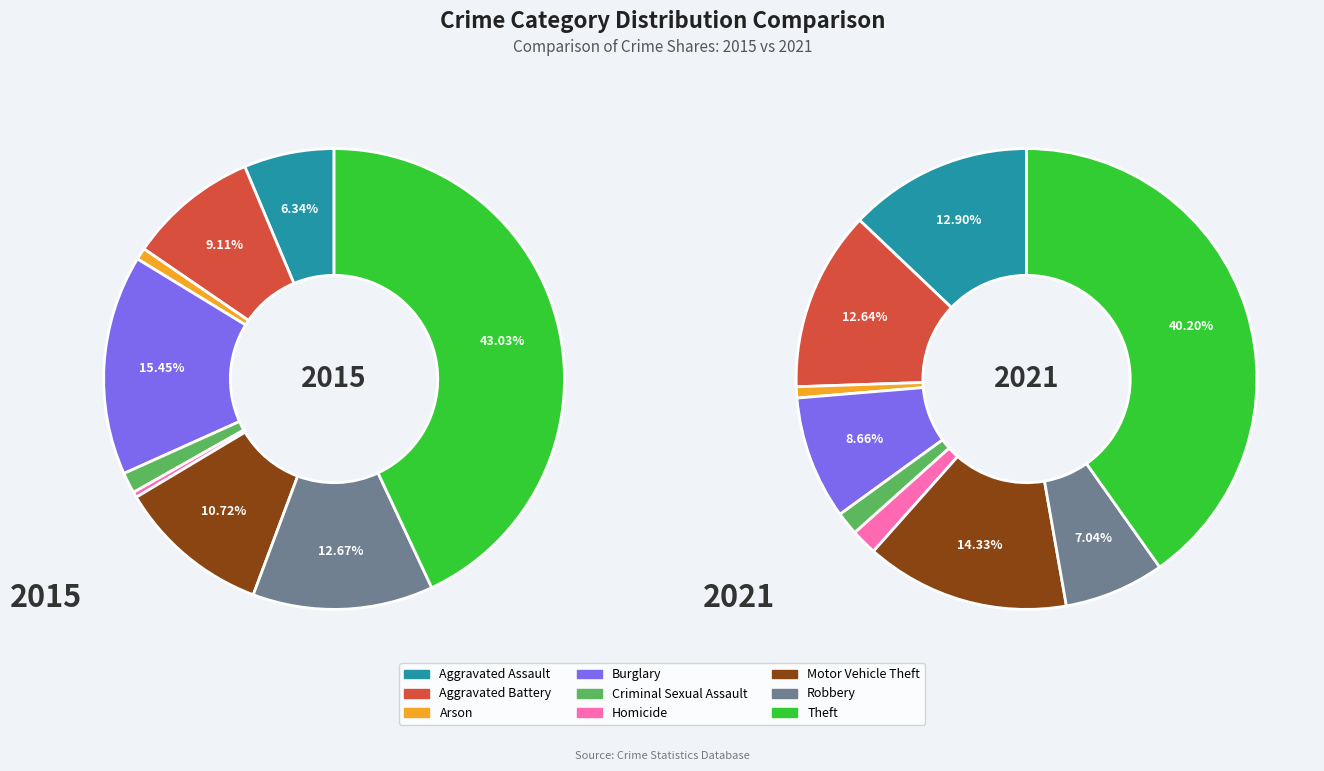

How many slices are in this pie chart?

9